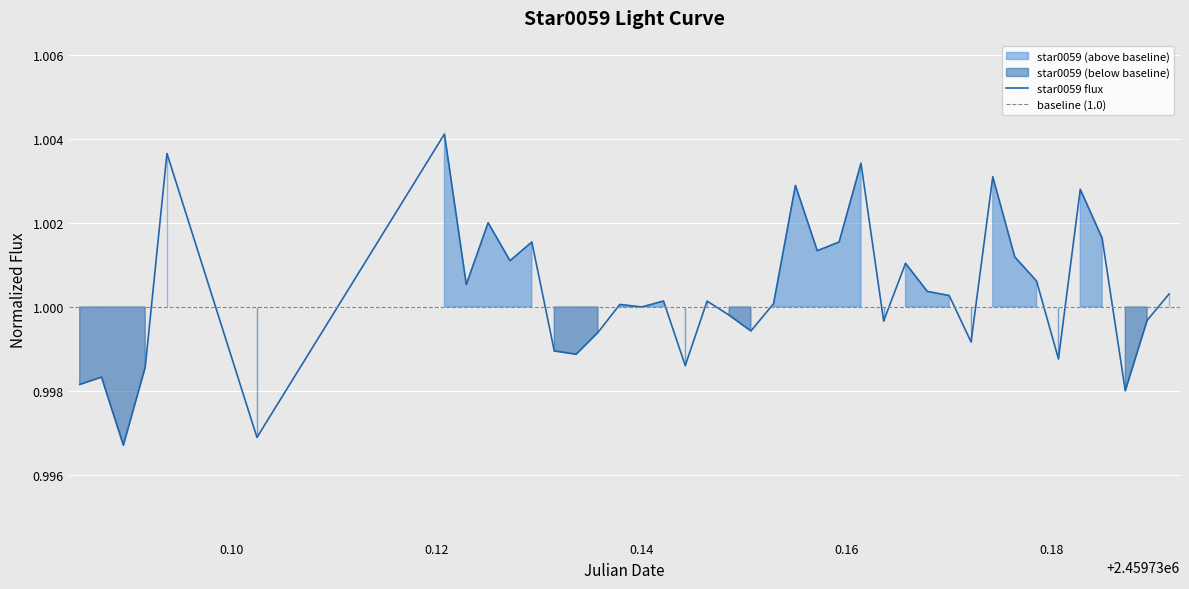

List the labels in order of value, smallest first.

2459730.0894907406, 2459730.102511574, 2459730.187152778, 2459730.0852314816, 2459730.0873611113, 2459730.0916203703, 2459730.144259259, 2459730.180636574, 2459730.133622685, 2459730.1314930557, 2459730.1721180556, 2459730.1357523147, 2459730.1506597223, 2459730.163599537, 2459730.1892824075, 2459730.1485300926, 2459730.140011574, 2459730.1378819444, 2459730.1528703705, 2459730.146388889, 2459730.142141204, 2459730.169988426, 2459730.1914236112, 2459730.167858796, 2459730.122916667, 2459730.1785069443, 2459730.1657291665, 2459730.1271759258, 2459730.1763773146, 2459730.1571296295, 2459730.1293055555, 2459730.1592592592, 2459730.1848958335, 2459730.1250462965, 2459730.182766204, 2459730.155, 2459730.1742361113, 2459730.161388889, 2459730.093738426, 2459730.120787037